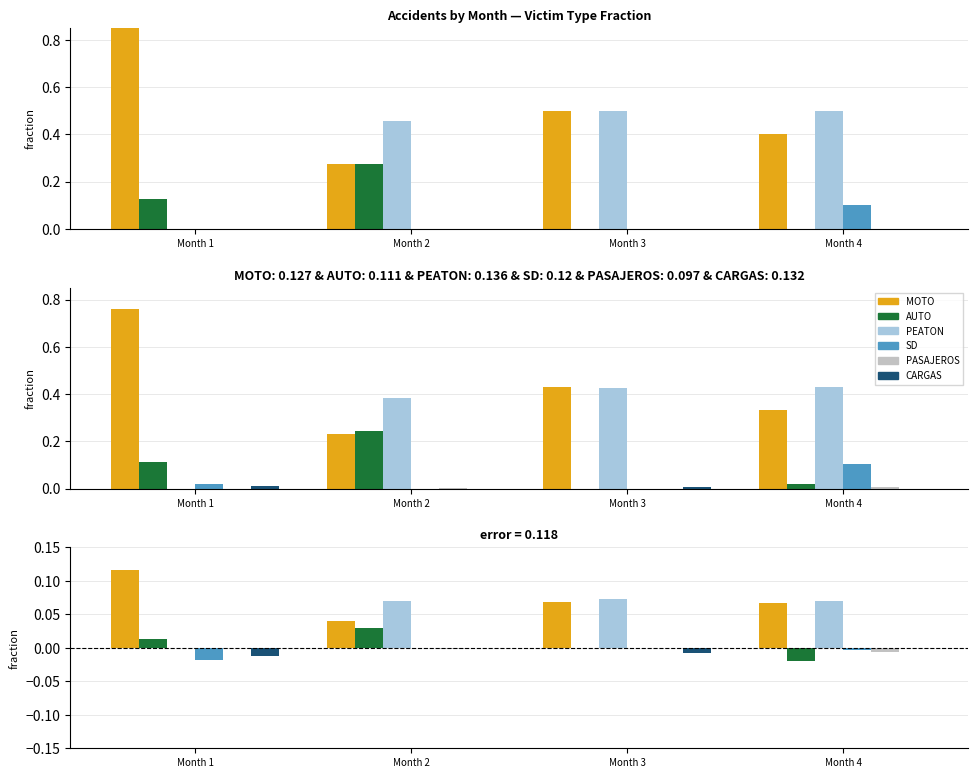

What is the total value across all series at Month 3?

0.1